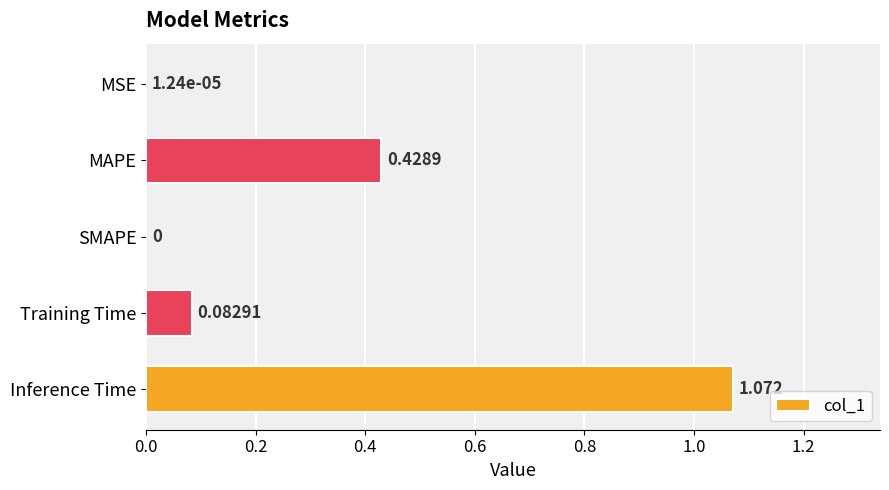

Between MAPE and Inference Time, which is larger?

Inference Time